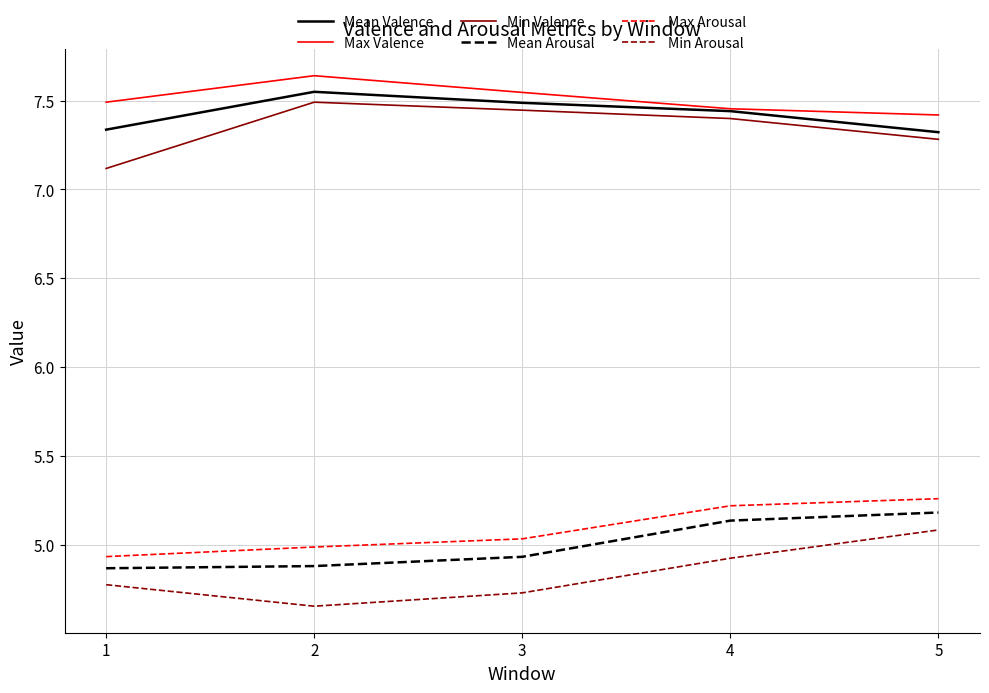

The Max Valence series shows 3.5 at 2. True or false?

False